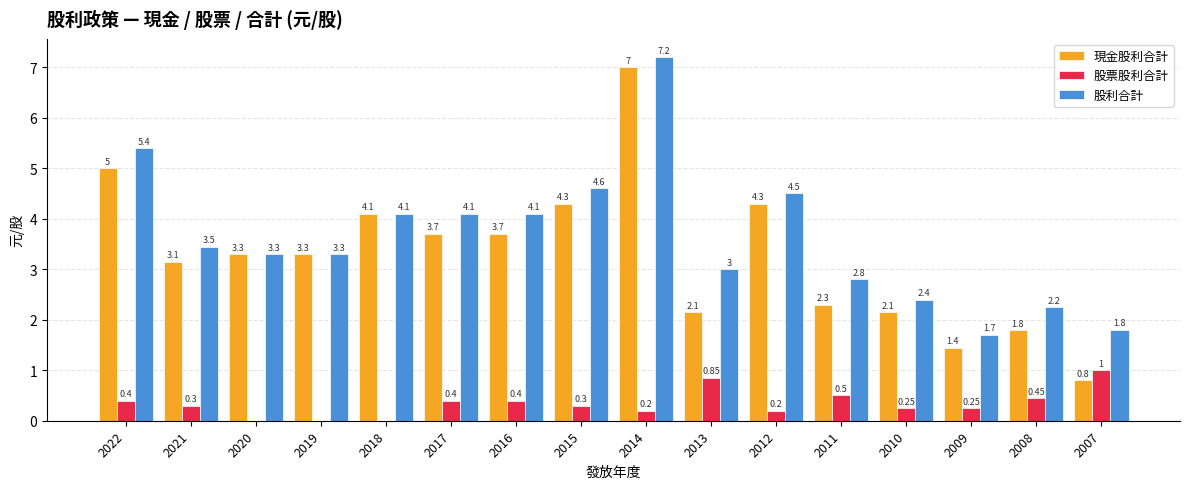

What is the sum of the 股利合計 values at 2016 and 2022?

9.5